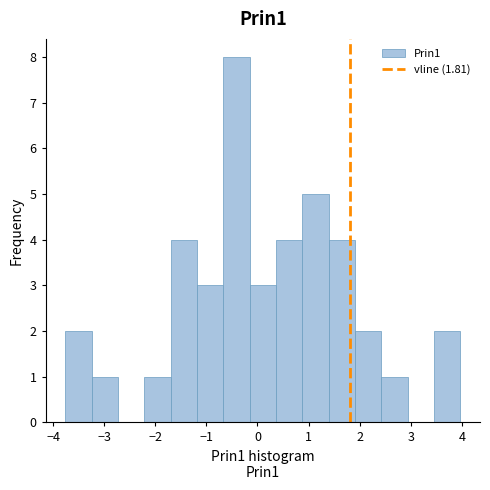

Reading left to right, list every bar in this chart as the range it spans on the x-axis followed by its height. Neither the bar edges nor the heights are printed on the chart, so give them approximately, as read against the axes.

-3.8 to -3.2: 2
-3.2 to -2.7: 1
-2.7 to -2.2: 0
-2.2 to -1.7: 1
-1.7 to -1.2: 4
-1.2 to -0.7: 3
-0.7 to -0.2: 8
-0.2 to 0.4: 3
0.4 to 0.9: 4
0.9 to 1.4: 5
1.4 to 1.9: 4
1.9 to 2.4: 2
2.4 to 2.9: 1
2.9 to 3.5: 0
3.5 to 4.0: 2